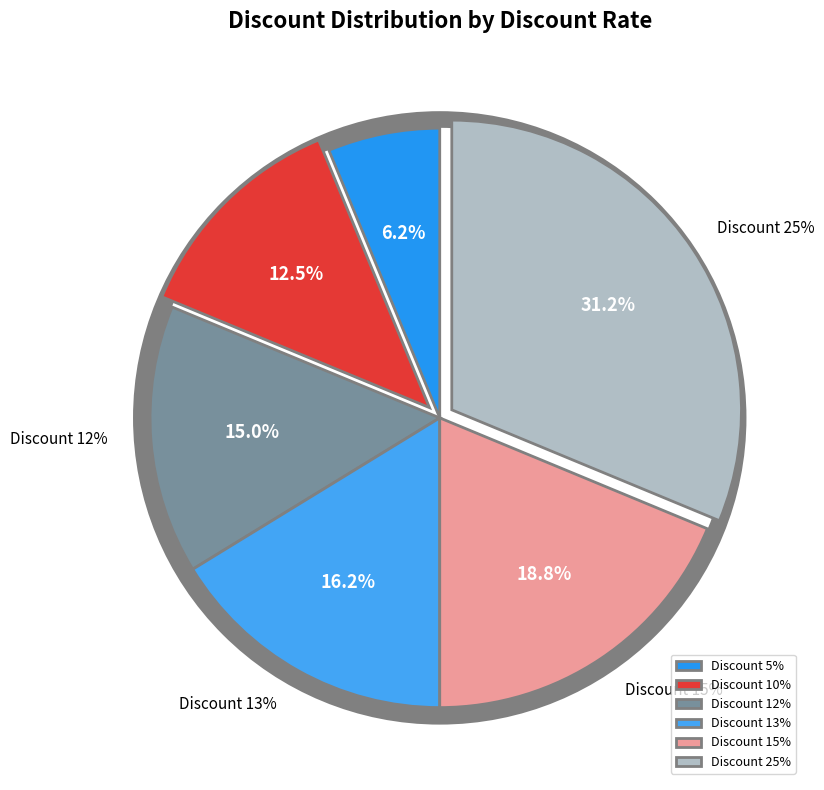

What percentage do Discount 25% and Discount 5% together represent?

37.5%